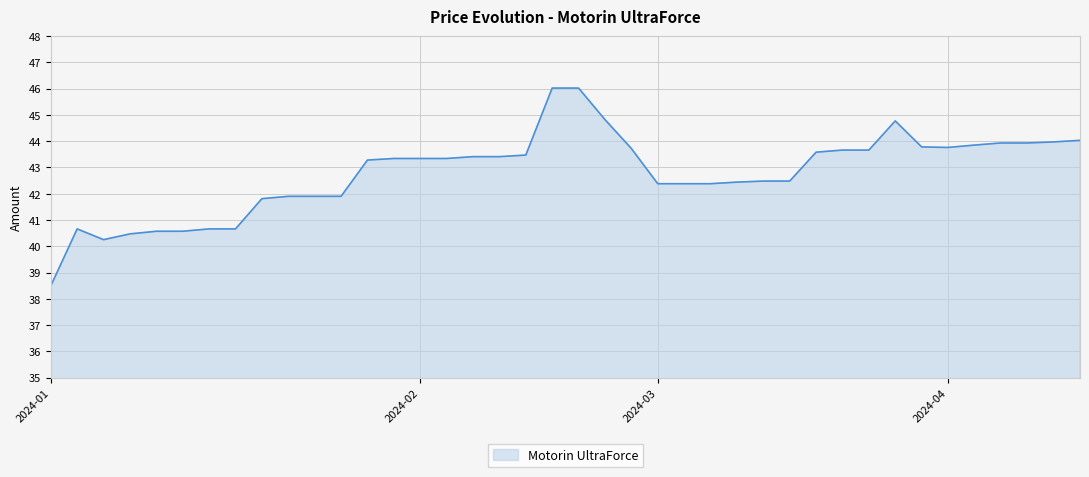

What is the maximum value shown in the chart?

46.0